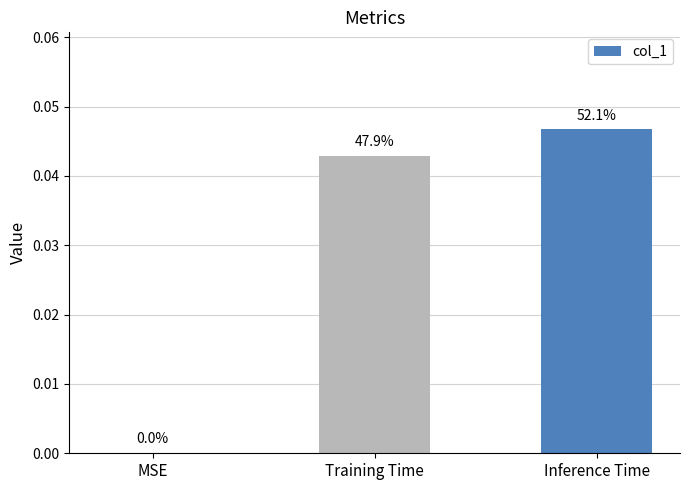

Are the bars horizontal?

No